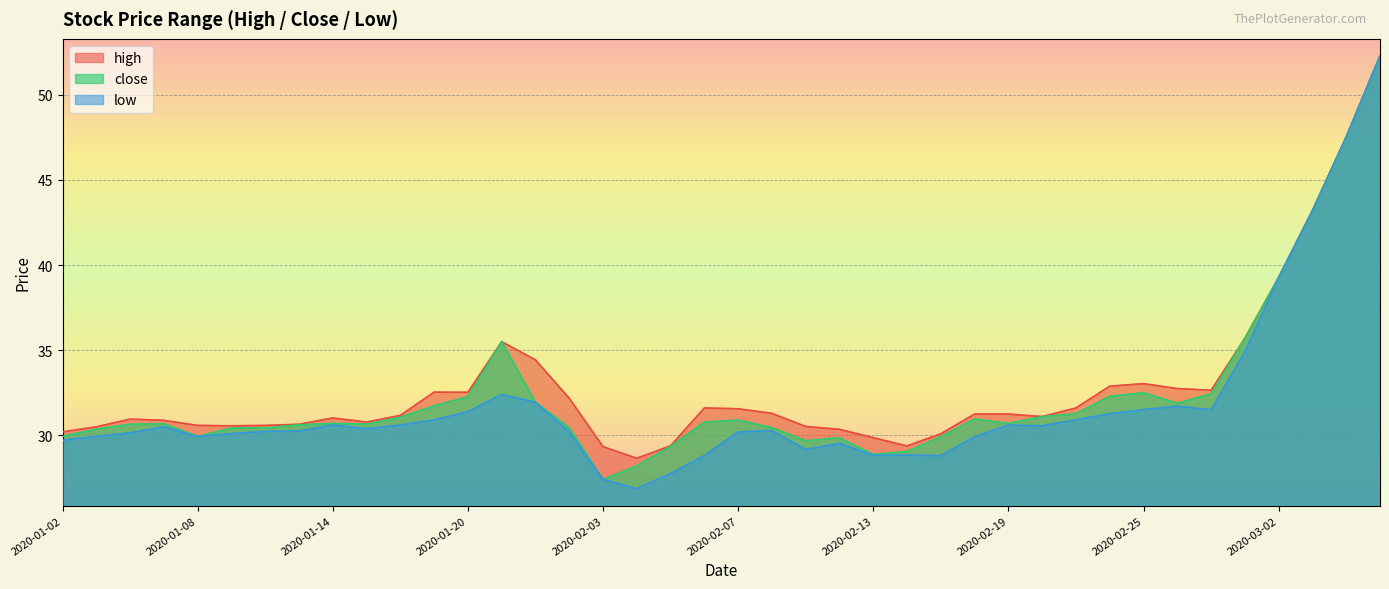

The high series shows 32.5 at 2020-01-20. True or false?

True